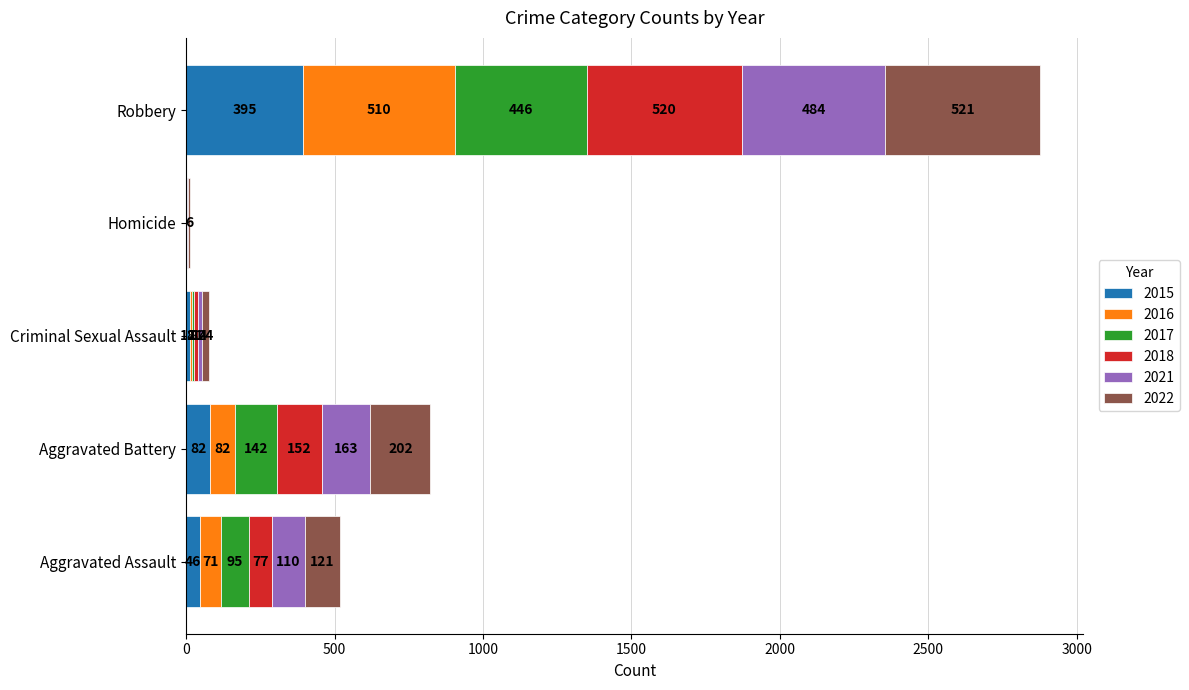

What is the total value across all series at Robbery?

2876